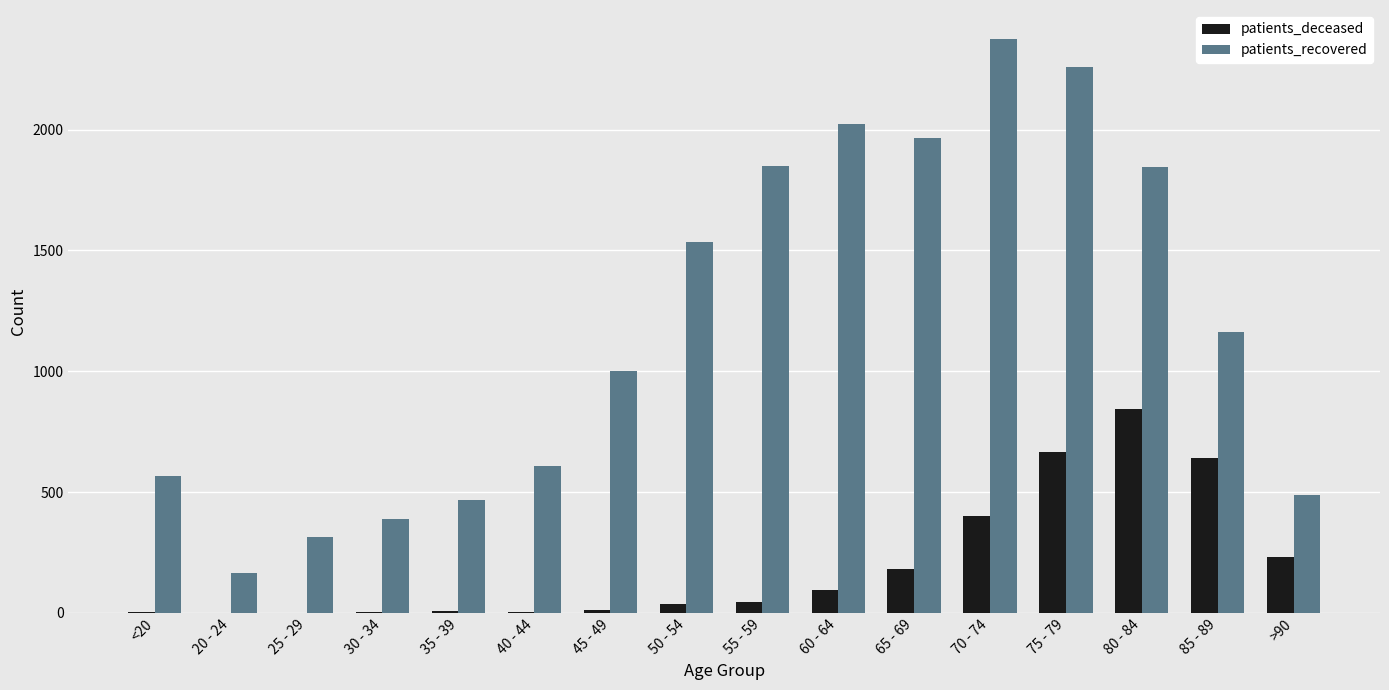

The patients_recovered series shows 3586 at 60 - 64. True or false?

False